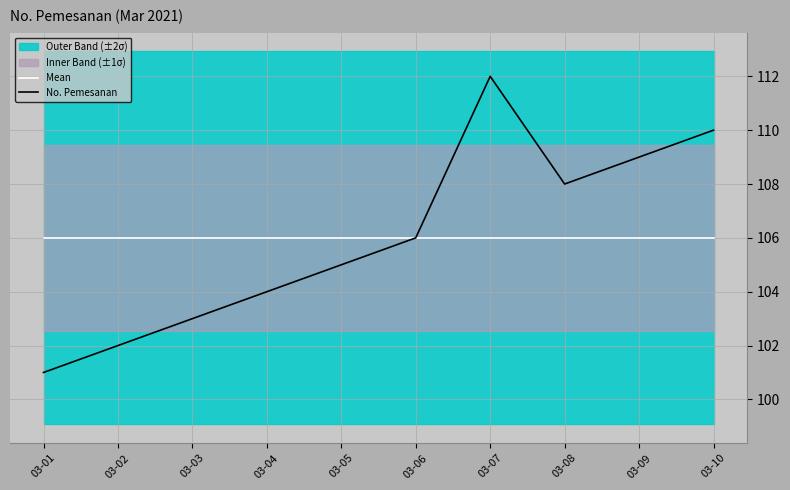

What is the lowest value of the Mean series?

106